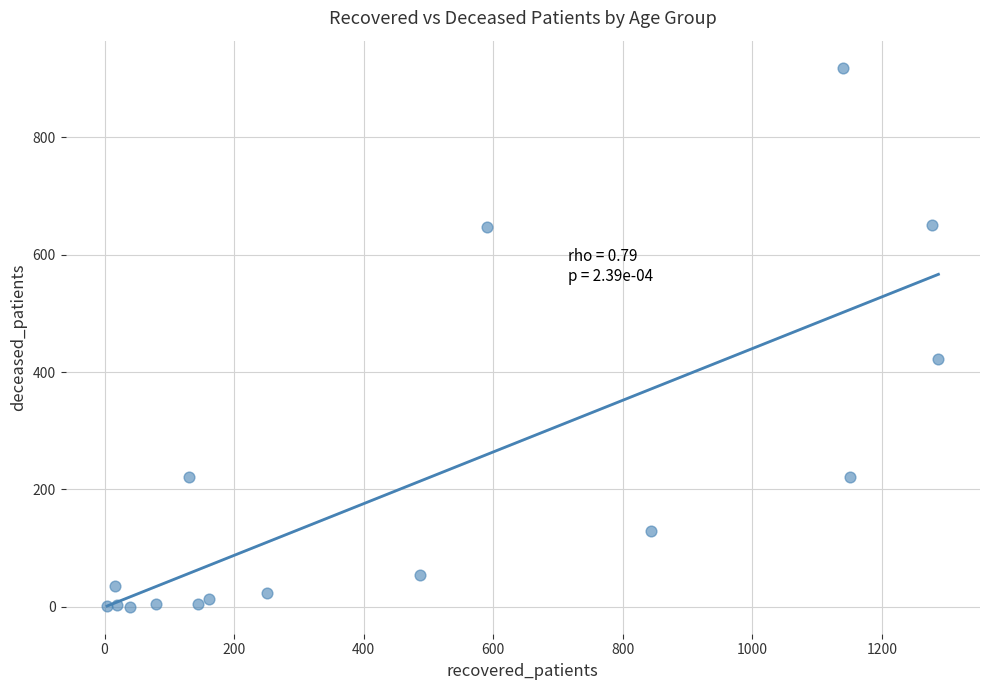

What Y value in the scatter plot is closest to 459?

423